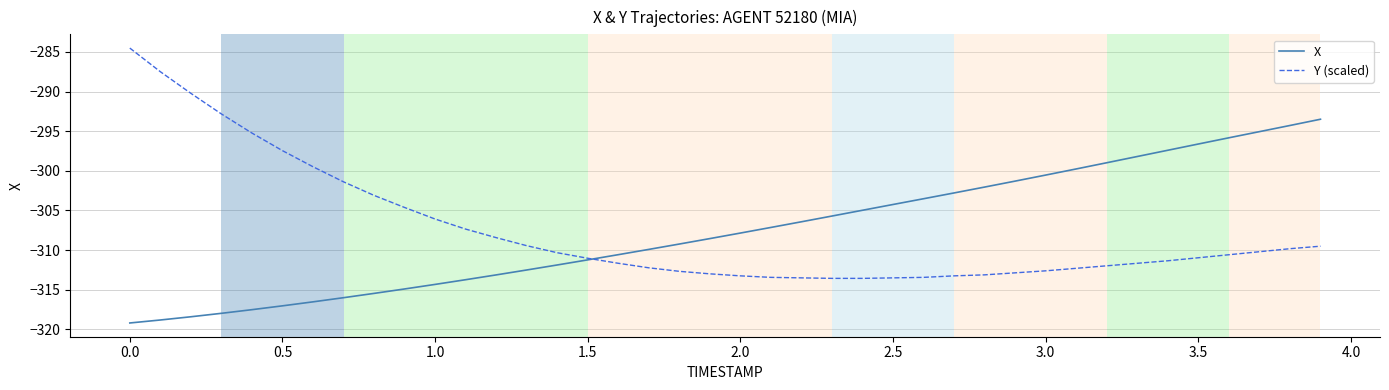

How many values in the Y (scaled) series exceed -310?

16